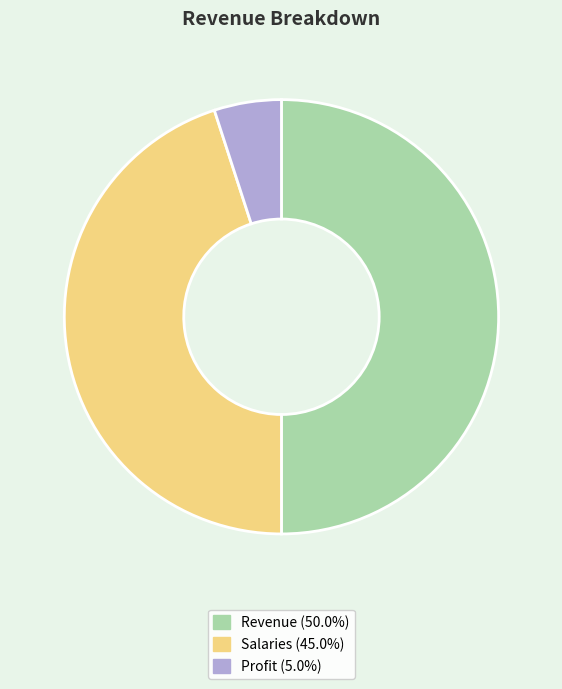

Rank the categories by value from highest to lowest.

Revenue, Salaries, Profit